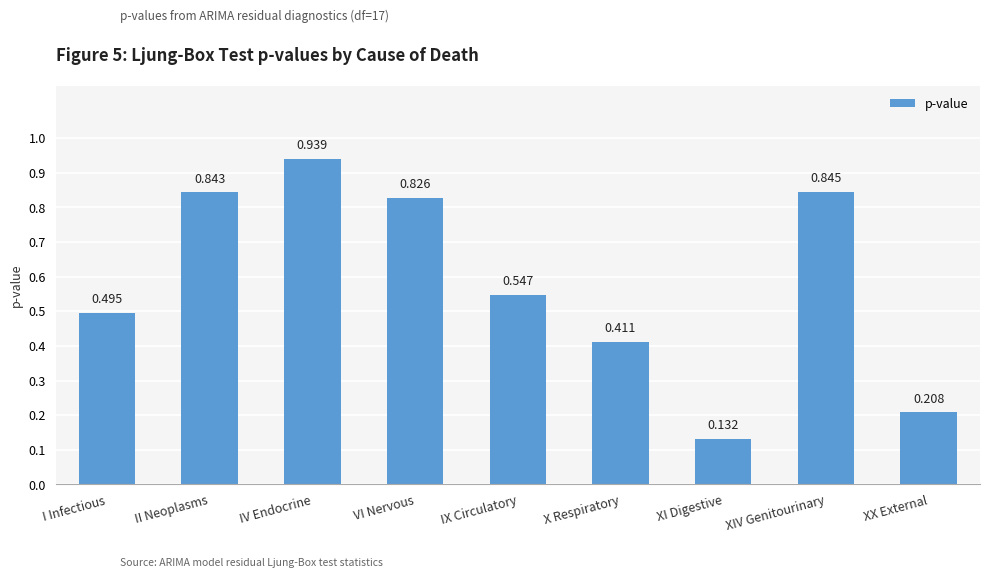

Where is the data nearest to the value 0?

XI Digestive